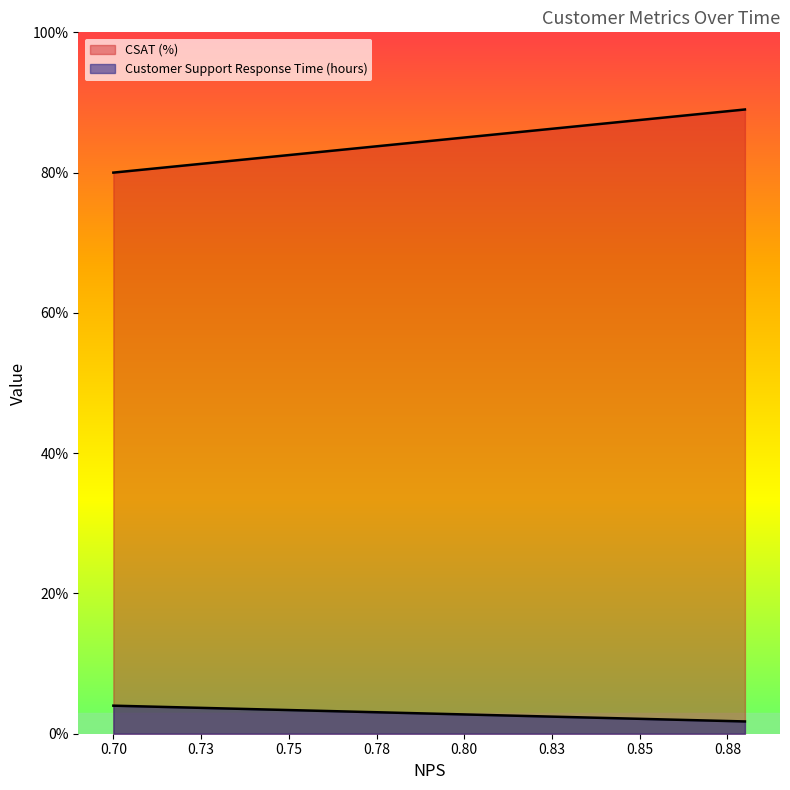

What are all the series names shown in the legend?

CSAT (%), Customer Support Response Time (hours)